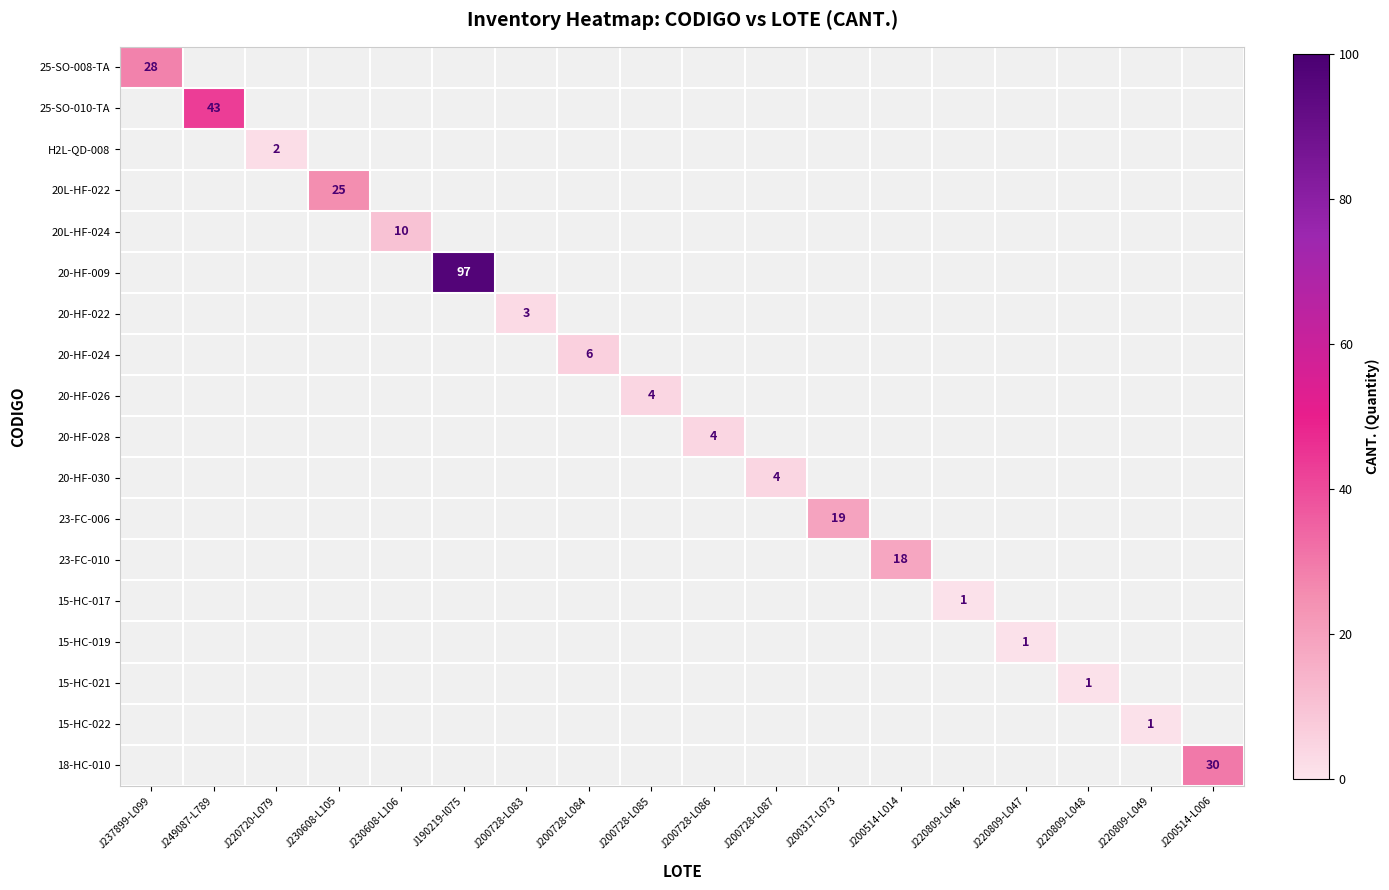

At which category does the chart reach its minimum across all series?

J220809-L046